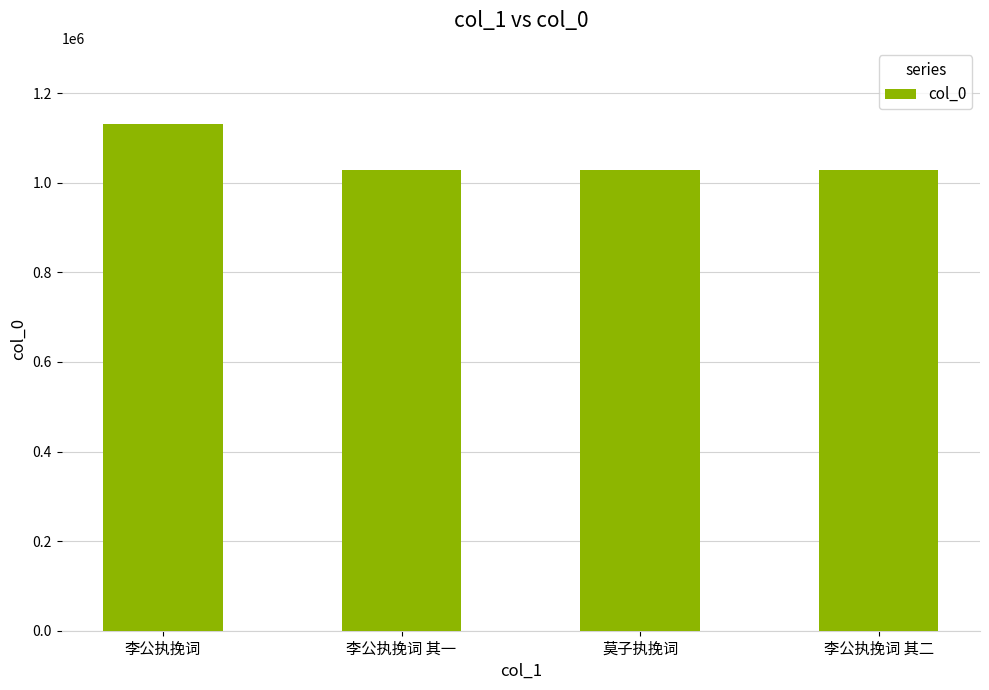

What is the approximate value at 李公执挽词?

1131289